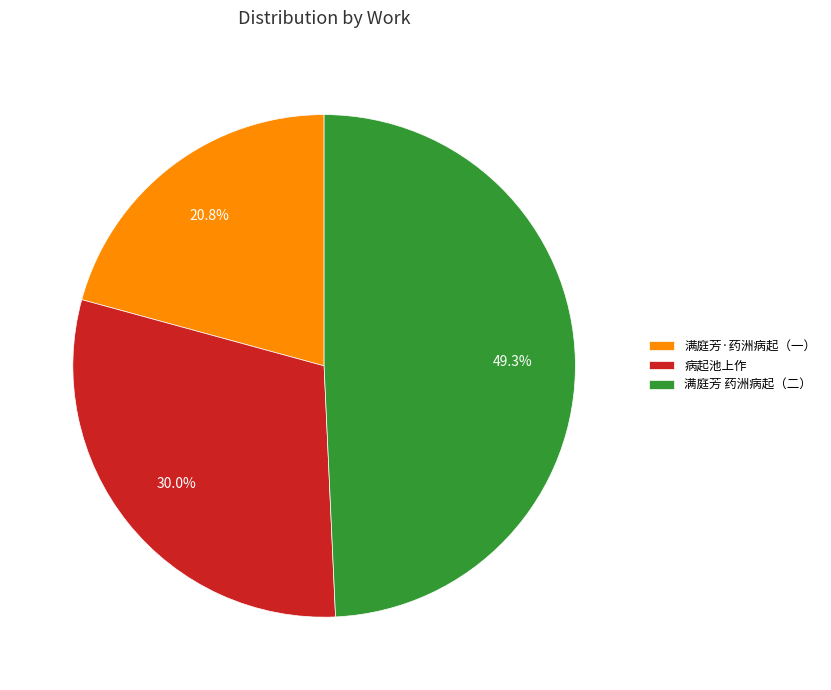

Which has a higher value, 满庭芳·药洲病起（一） or 病起池上作?

病起池上作